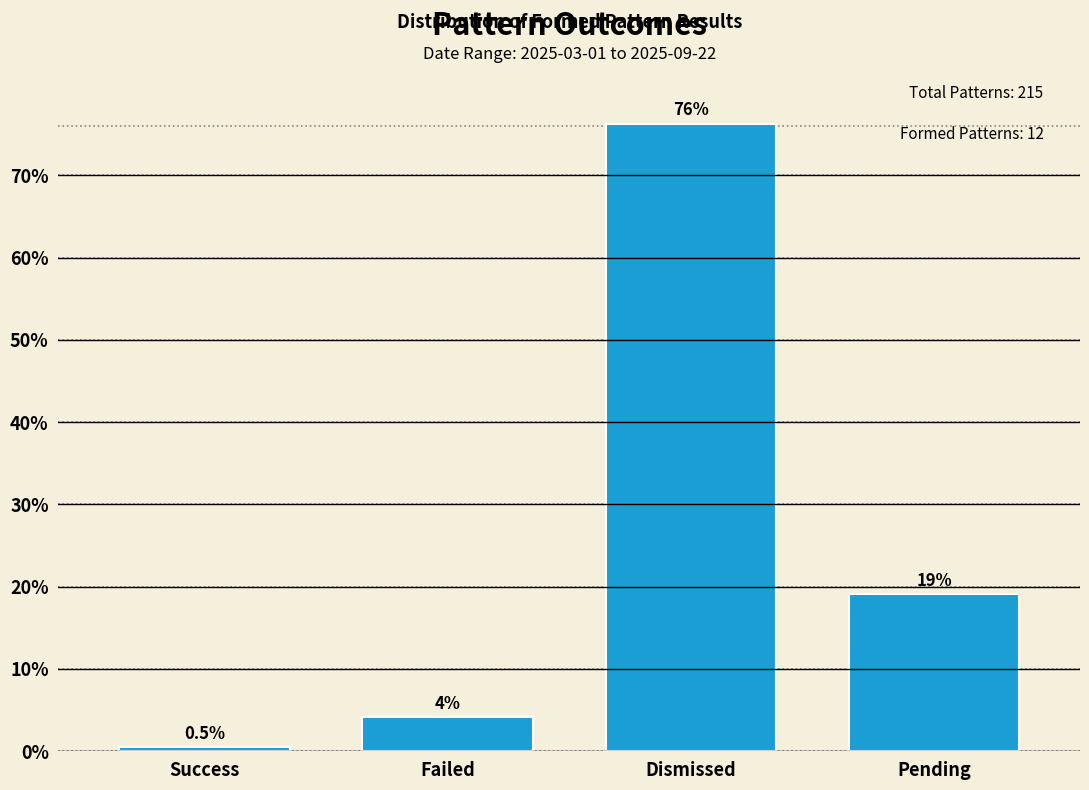

Reading left to right, extract all data points from this chart.

Success=0.5	Failed=4.2	Dismissed=76.3	Pending=19.1